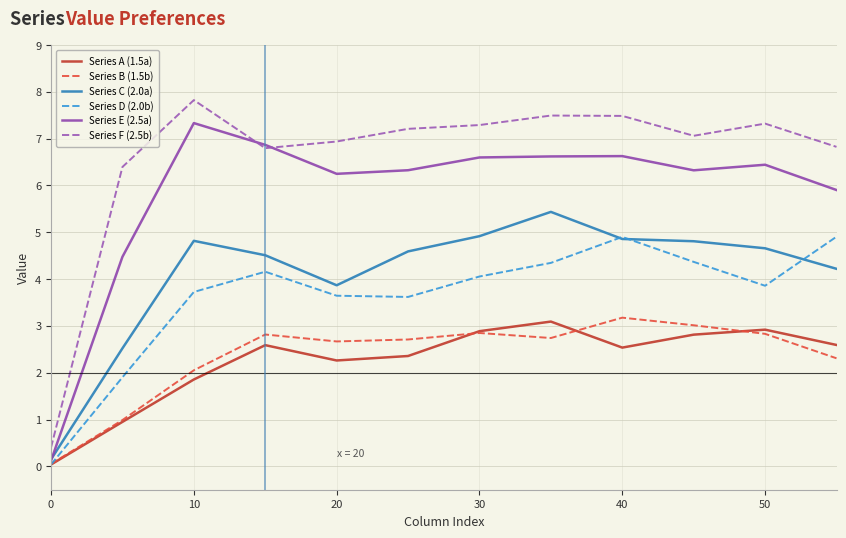

Which series has the largest range (max minus min)?

Series F (2.5b)